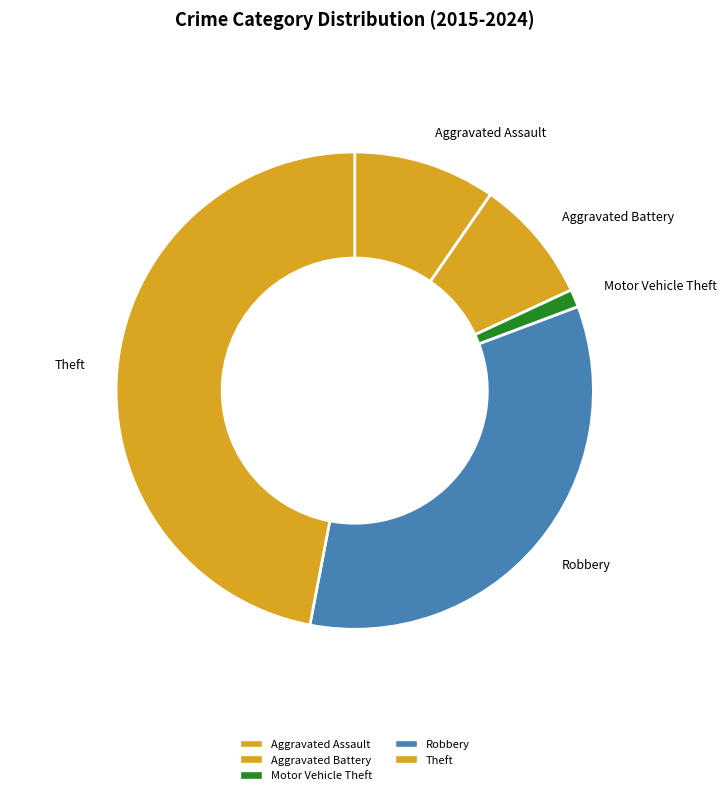

Combined, do Robbery and Motor Vehicle Theft account for over 50%?

No